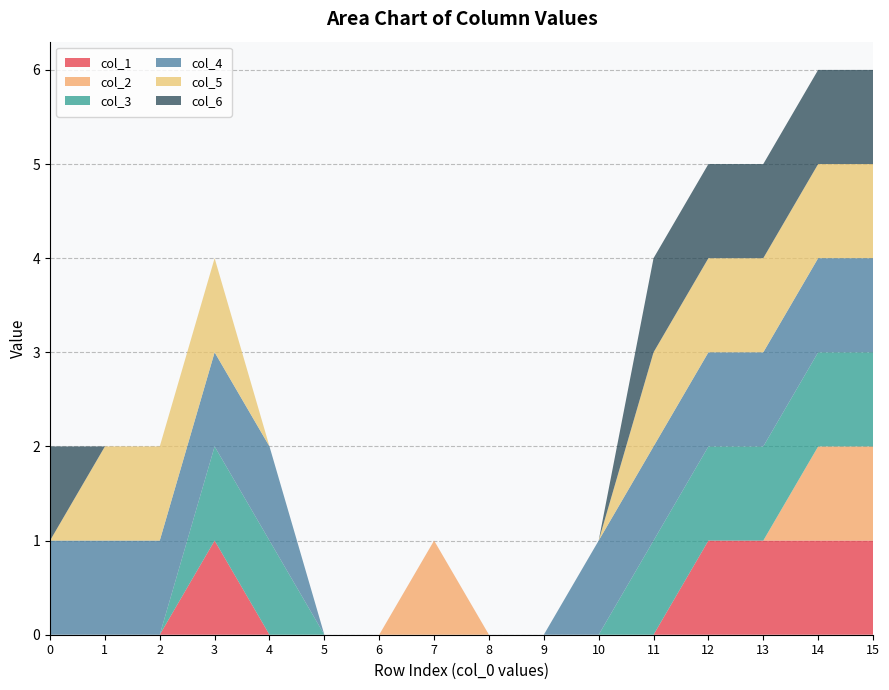

Reading left to right, list all the values displayed in this chart.

col_1: 0	0	0	1	0	0	0	0	0	0	0	0	1	1	1	1
col_2: 0	0	0	0	0	0	0	1	0	0	0	0	0	0	1	1
col_3: 0	0	0	1	1	0	0	0	0	0	0	1	1	1	1	1
col_4: 1	1	1	1	1	0	0	0	0	0	1	1	1	1	1	1
col_5: 0	1	1	1	0	0	0	0	0	0	0	1	1	1	1	1
col_6: 1	0	0	0	0	0	0	0	0	0	0	1	1	1	1	1